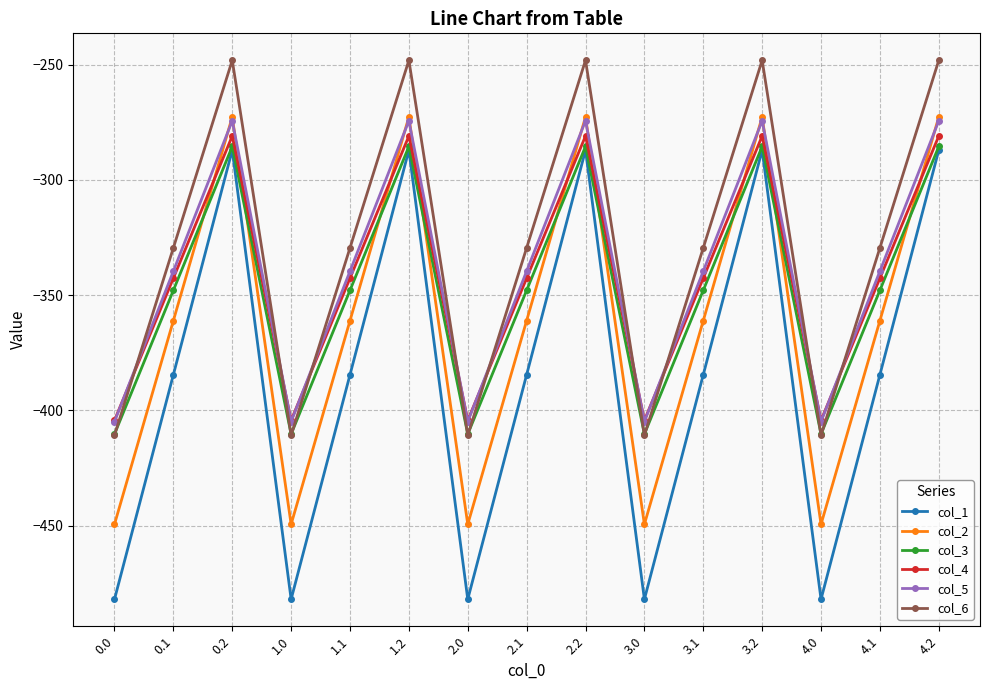

Where do col_6 and col_4 first cross each other?

0.0 and 0.1